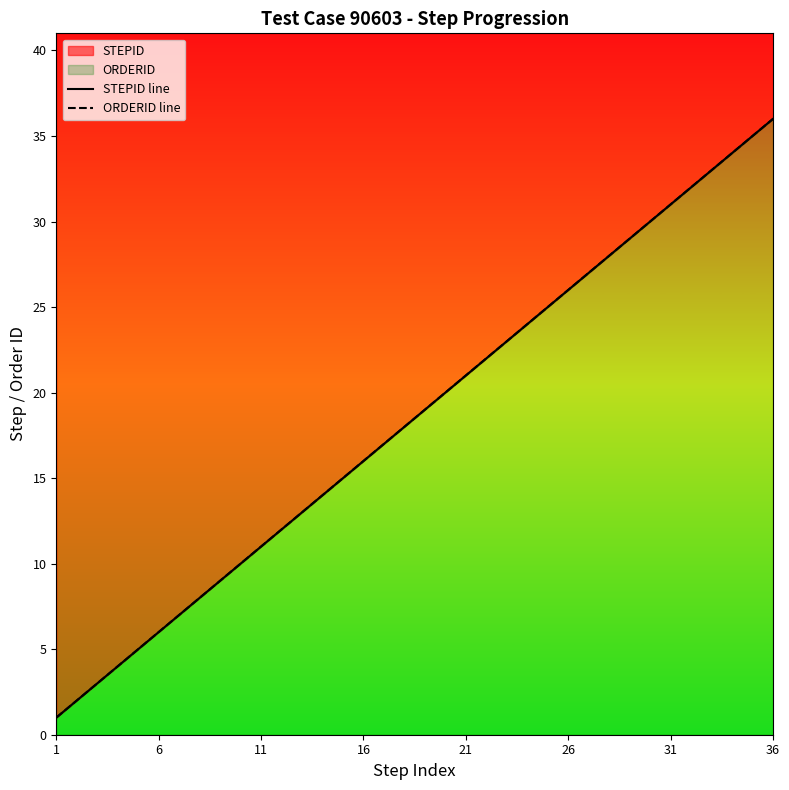

How many values in the STEPID line series are below 19?

18